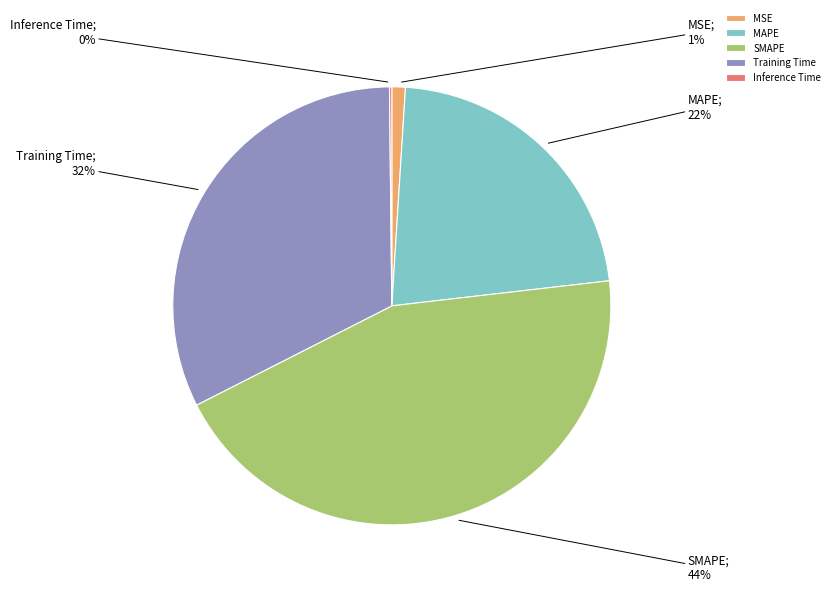

To the nearest percent, what is the combined percentage of SMAPE and Training Time?

77%